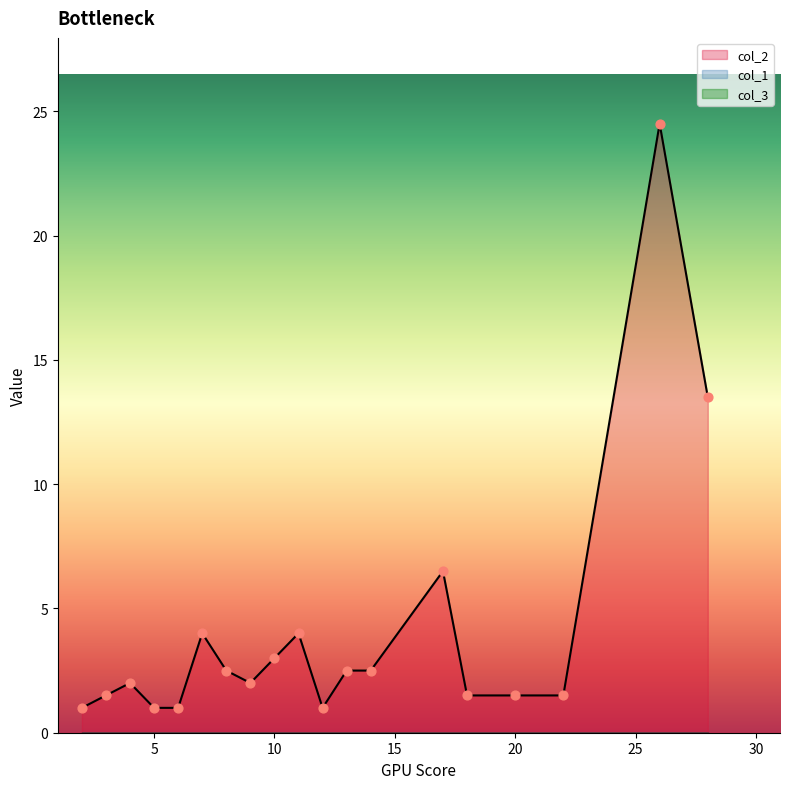

What are all the series names shown in the legend?

col_2, col_1, col_3